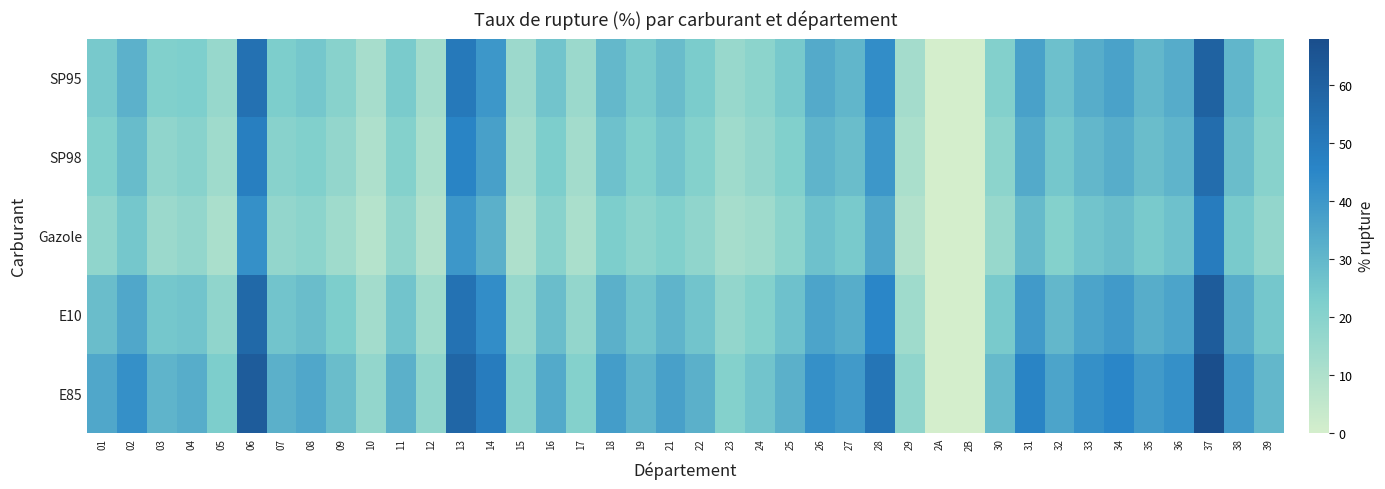

Which series has the largest total across all categories?

E85